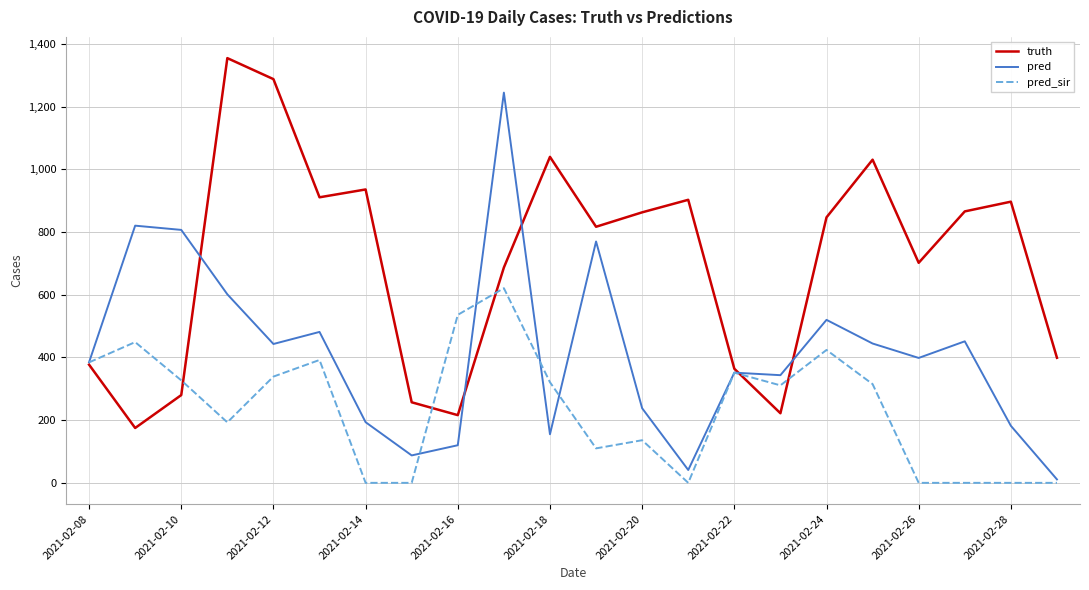

What is the greatest value displayed?

1355.0